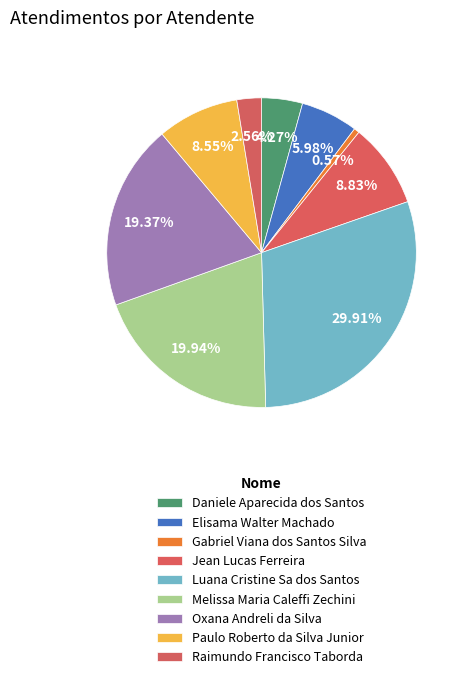

Does any single category account for the majority?

No